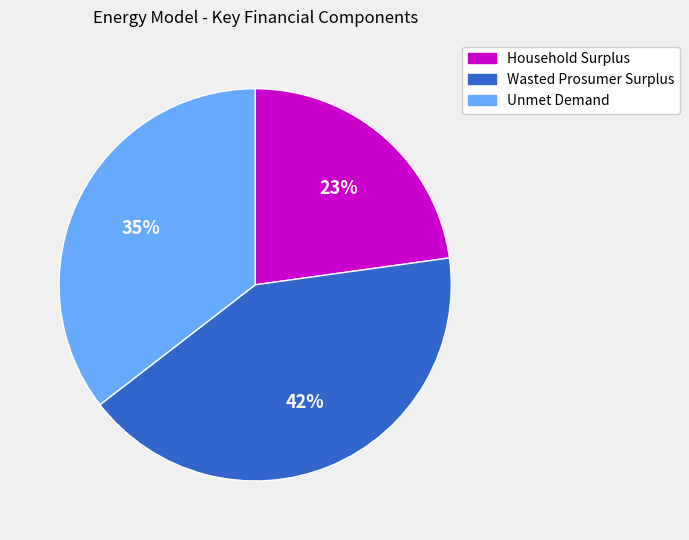

Rank the categories by value from lowest to highest.

Household Surplus, Unmet Demand, Wasted Prosumer Surplus